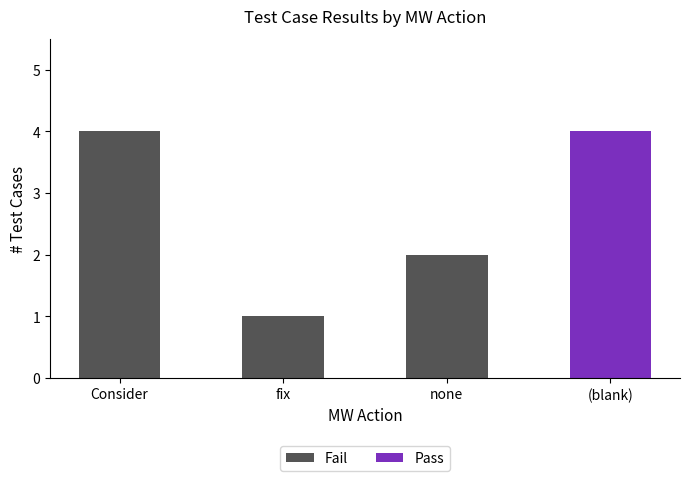

True or false: Fail has a value of 2 at none.

True